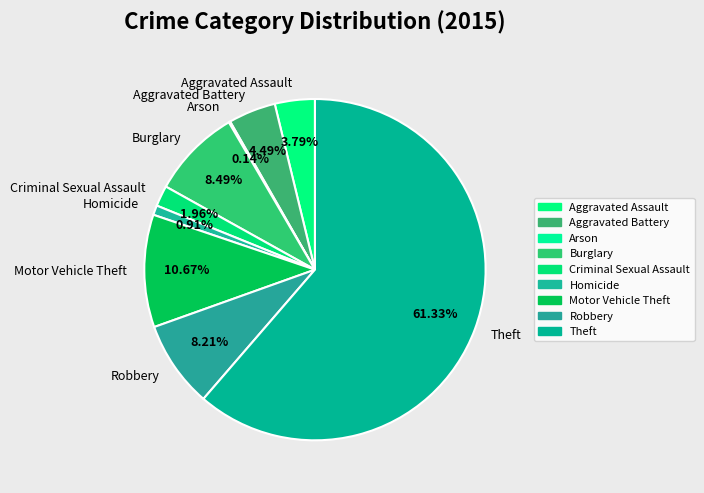

Is the sum of Robbery and Criminal Sexual Assault greater than half?

No